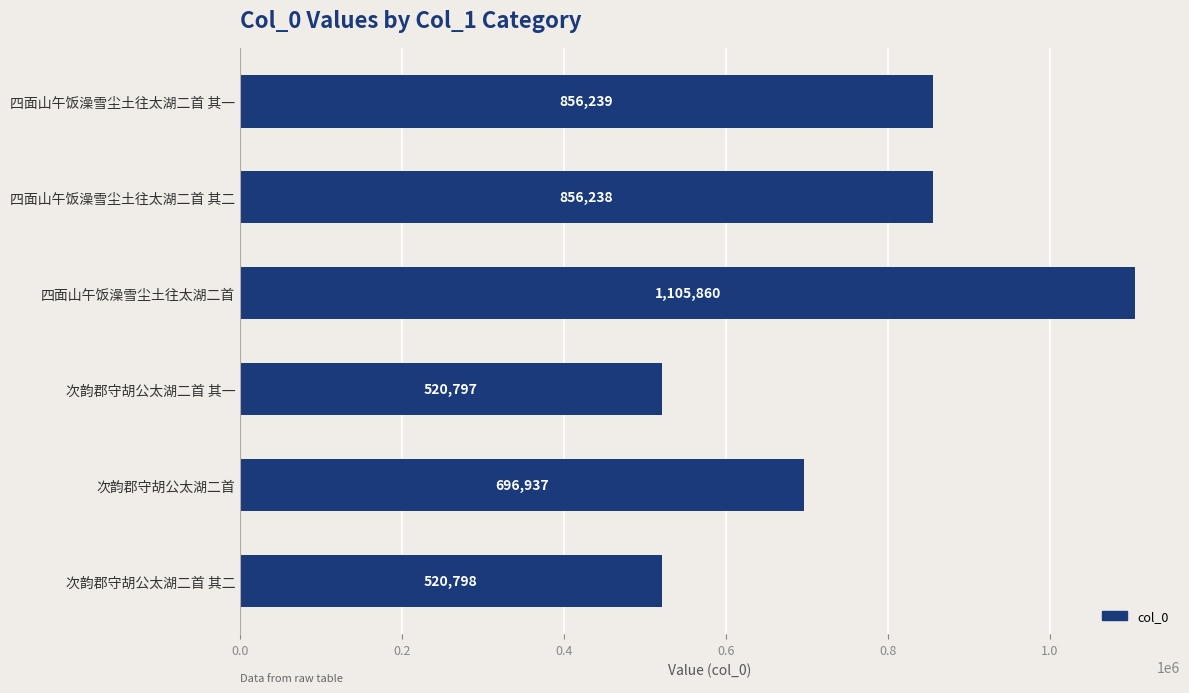

What is the difference between the maximum and minimum values?

585063